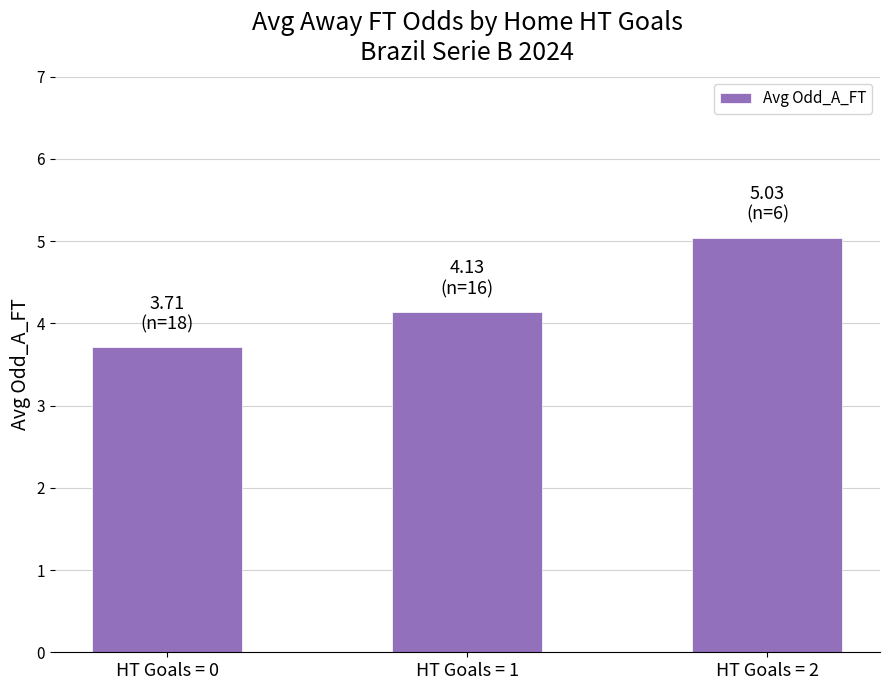

What is the ratio of the value at HT Goals = 1 to the value at HT Goals = 2?

0.8